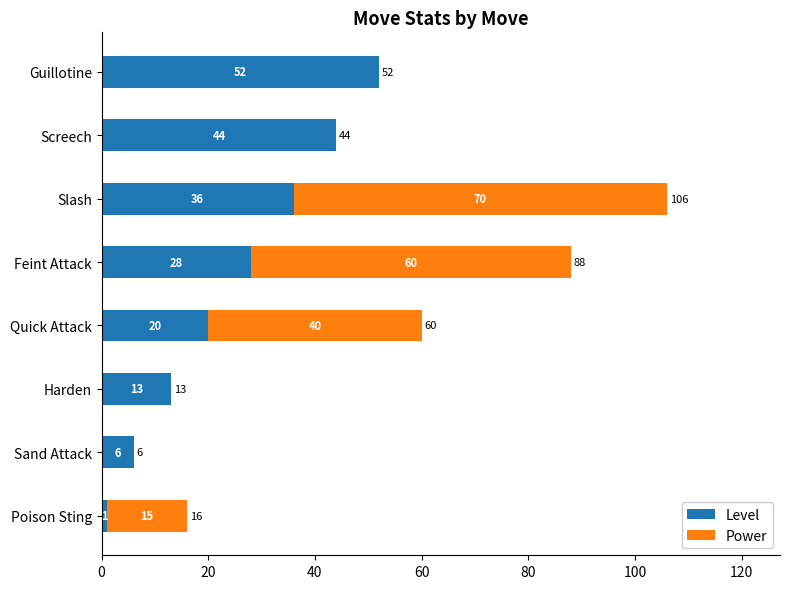

What are all the series names shown in the legend?

Level, Power